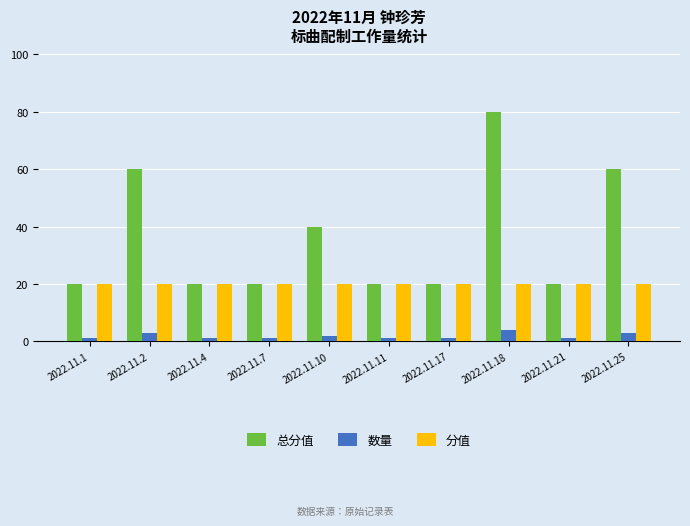

What is the value of the 数量 bar at the 8th from the left?

4